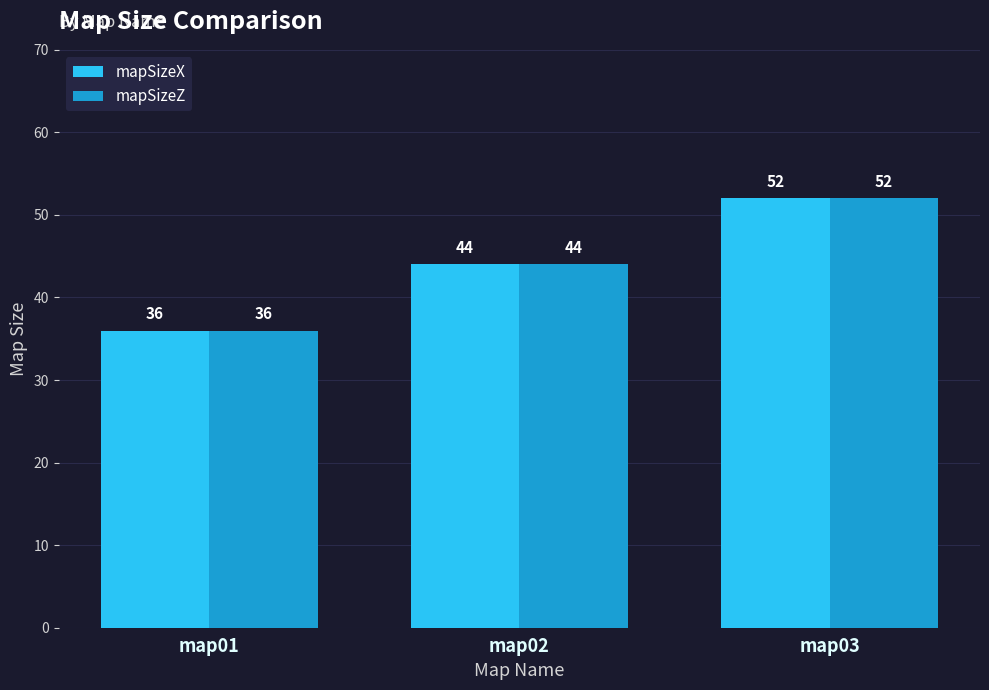

What value does the mapSizeX series have at map01?

36